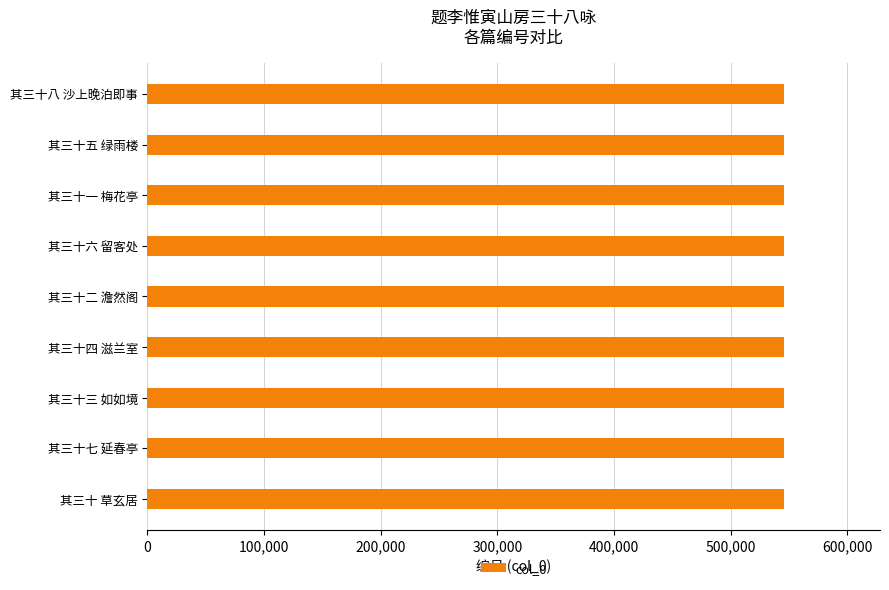

Read the value at 其三十八 沙上晚泊即事.

546101